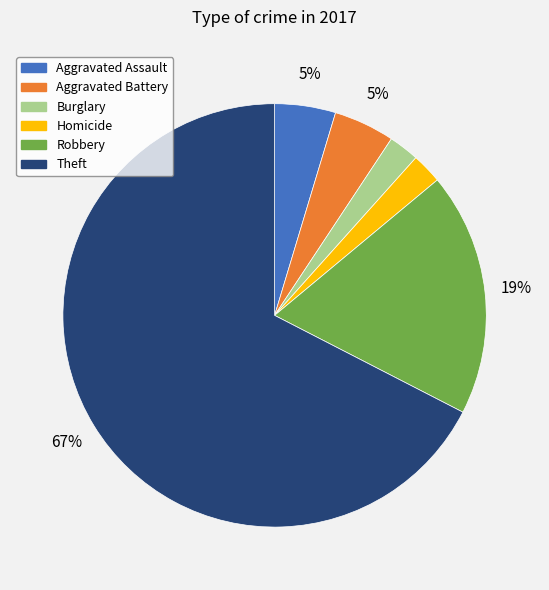

To the nearest percent, what is the average slice percentage?

17%